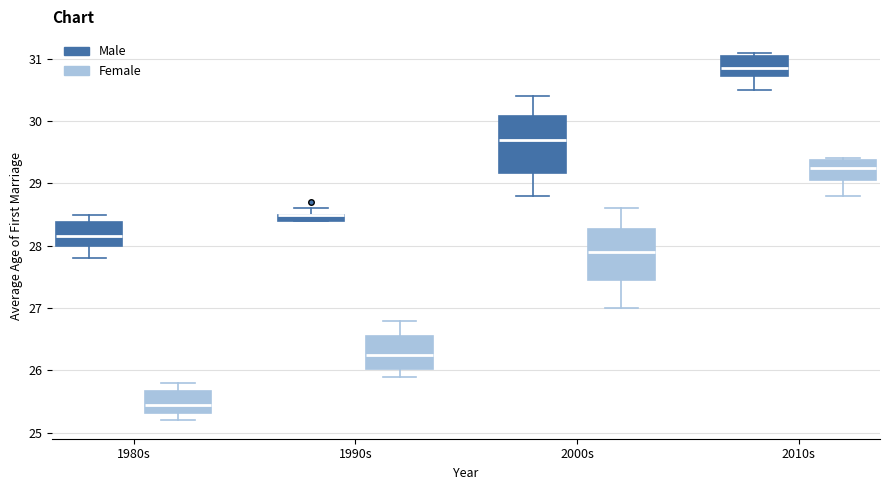

Where does the lower whisker of the box for 1980s (Male) end on the y-axis? The values are not printed on the chart, so give them approximately, as read against the axis.

27.8